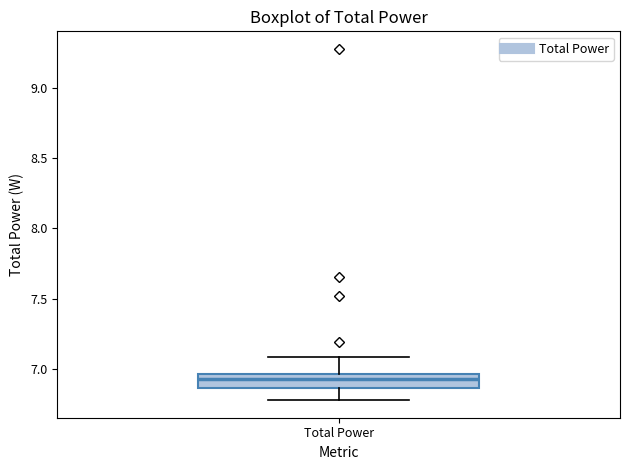

Where is the upper edge of the box for Total Power on the y-axis? The values are not printed on the chart, so give them approximately, as read against the axis.

6.95